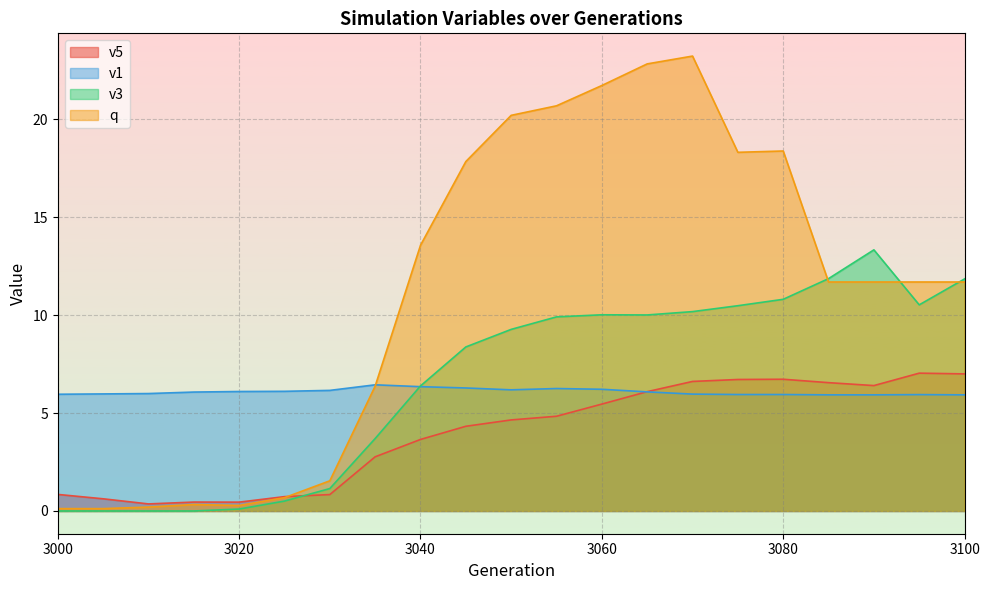

How many interior local valleys does the v1 series have?

1